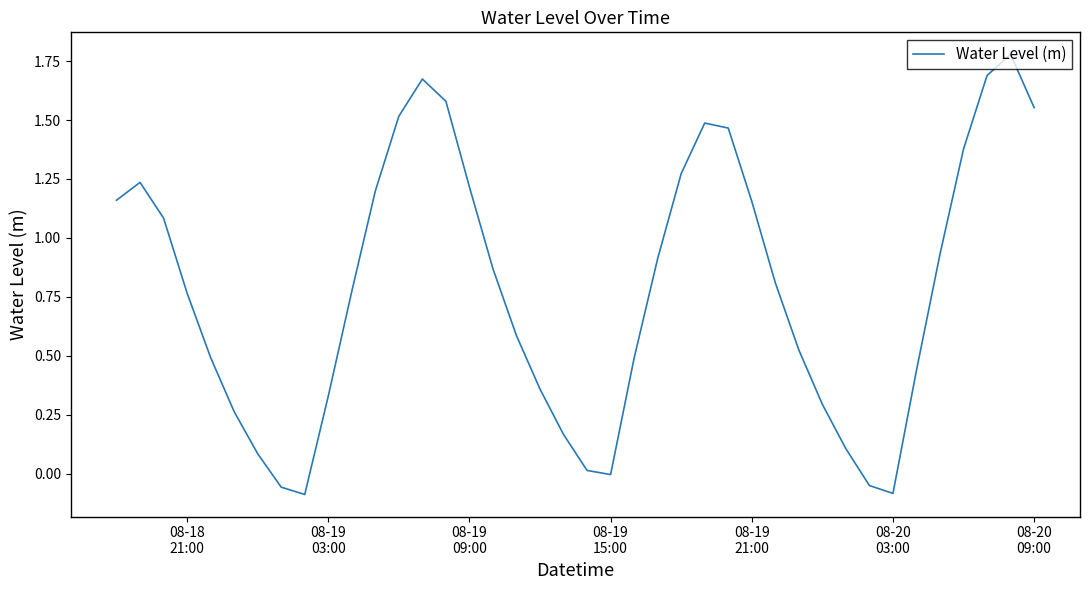

How many interior local valleys (lower than both neighbors) does the data have?

3